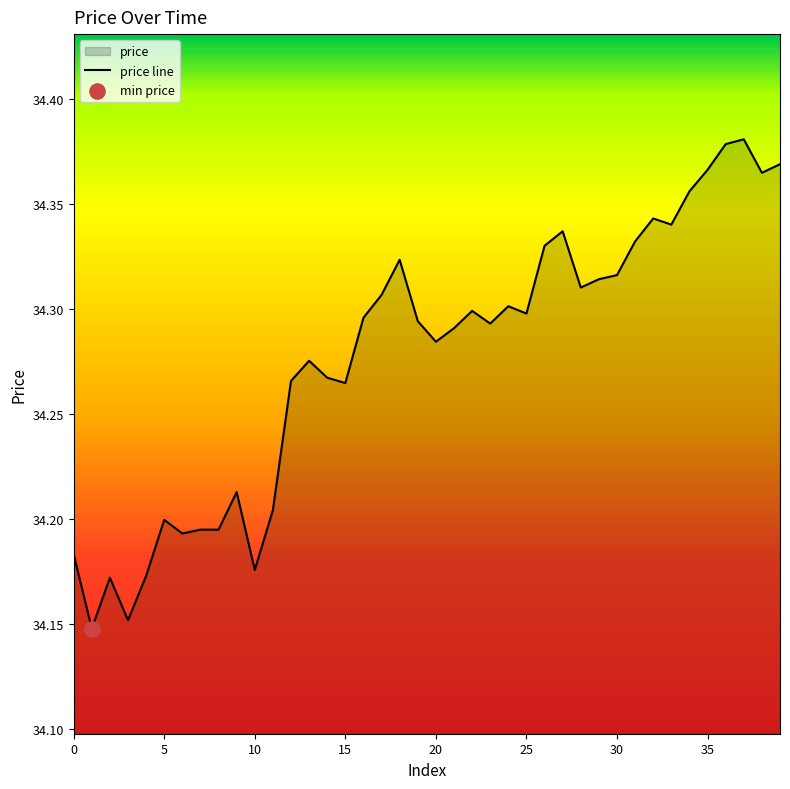

What is the ratio of the value at 19 to the value at 20?

1.0